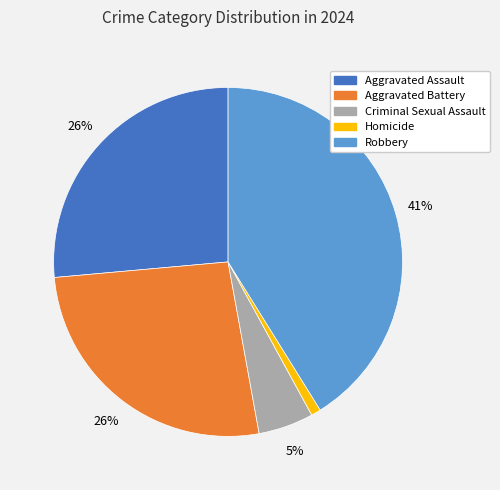

Which slice is the smallest?

Homicide